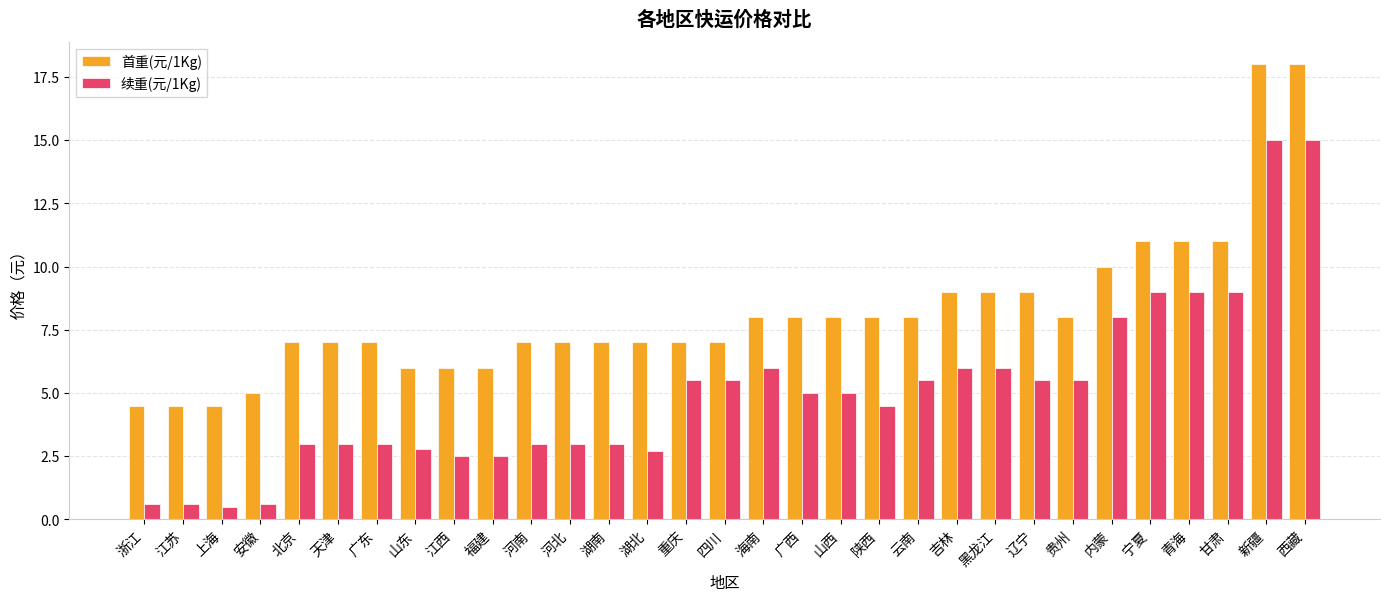

What is the sum of all 续重(元/1Kg) values?

155.8